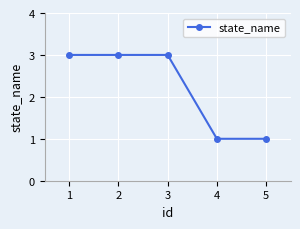

Reading left to right, list all the values displayed in this chart.

1=3	2=3	3=3	4=1	5=1